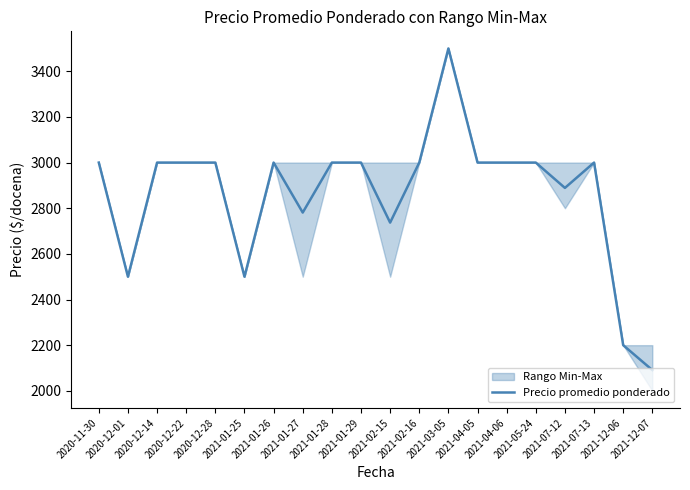

True or false: the data shows 1400 at 2021-12-06.

False